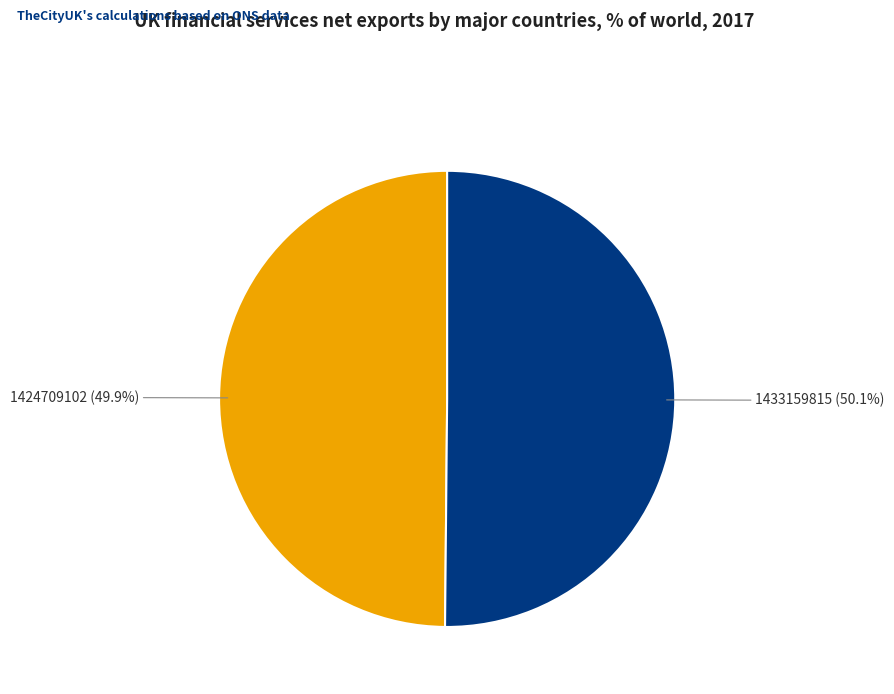

Is there a majority slice in this chart?

Yes